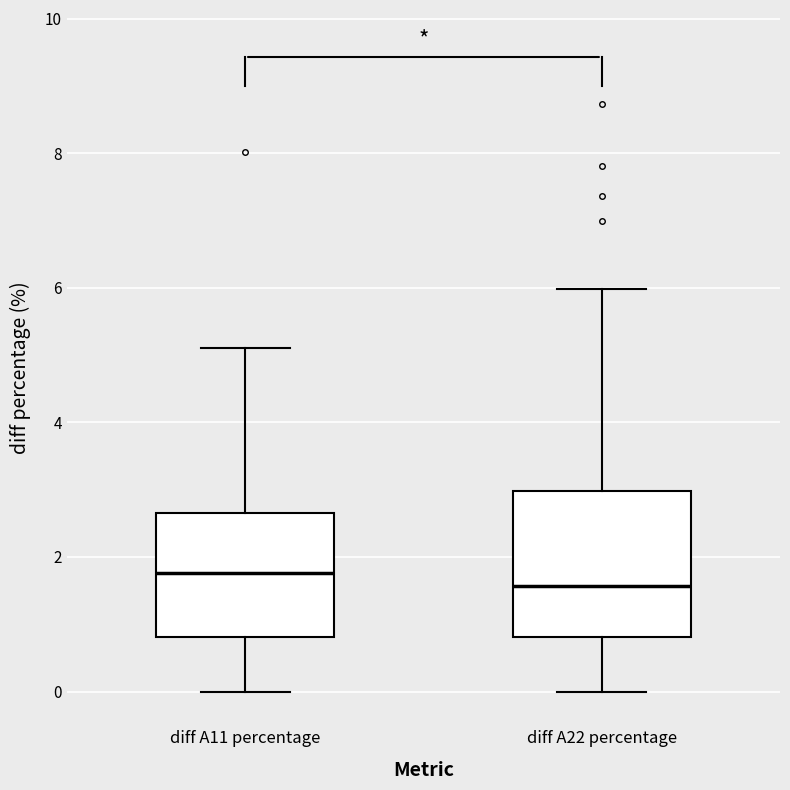

Where does the lower whisker of the box for diff A22 percentage end on the y-axis? The values are not printed on the chart, so give them approximately, as read against the axis.

0.0